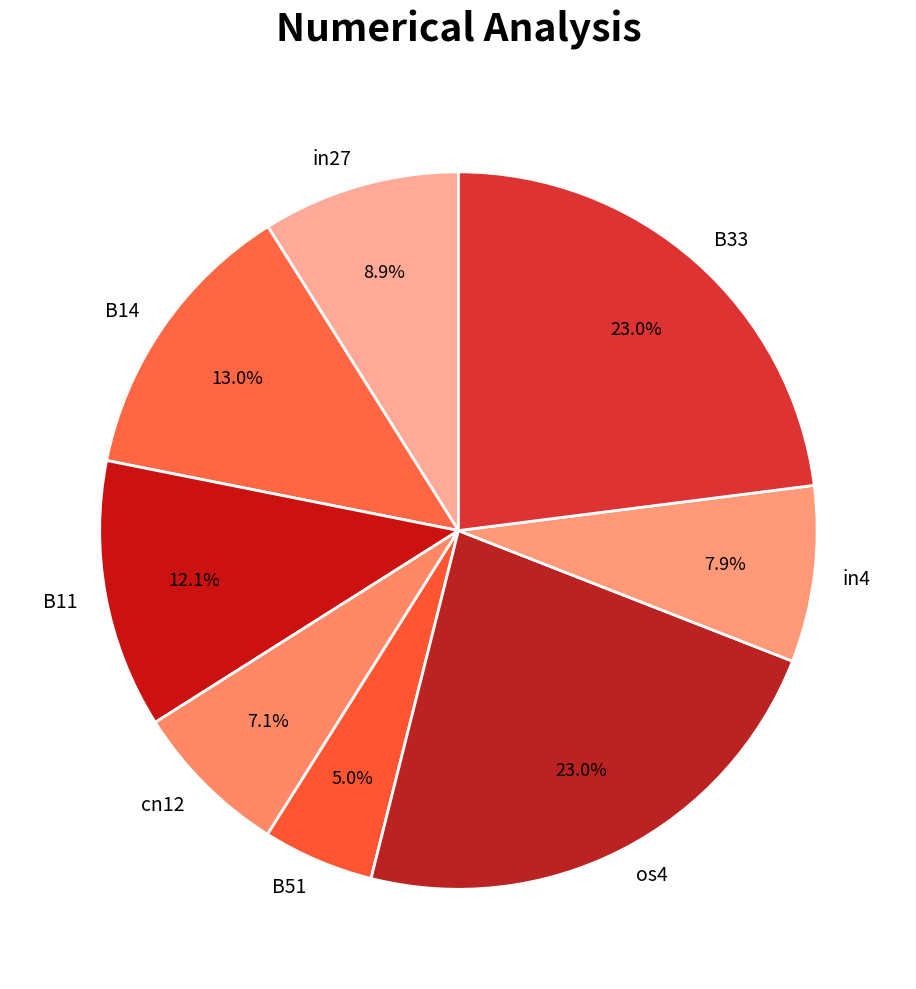

To the nearest percent, what percentage of the pie is B14?

13%